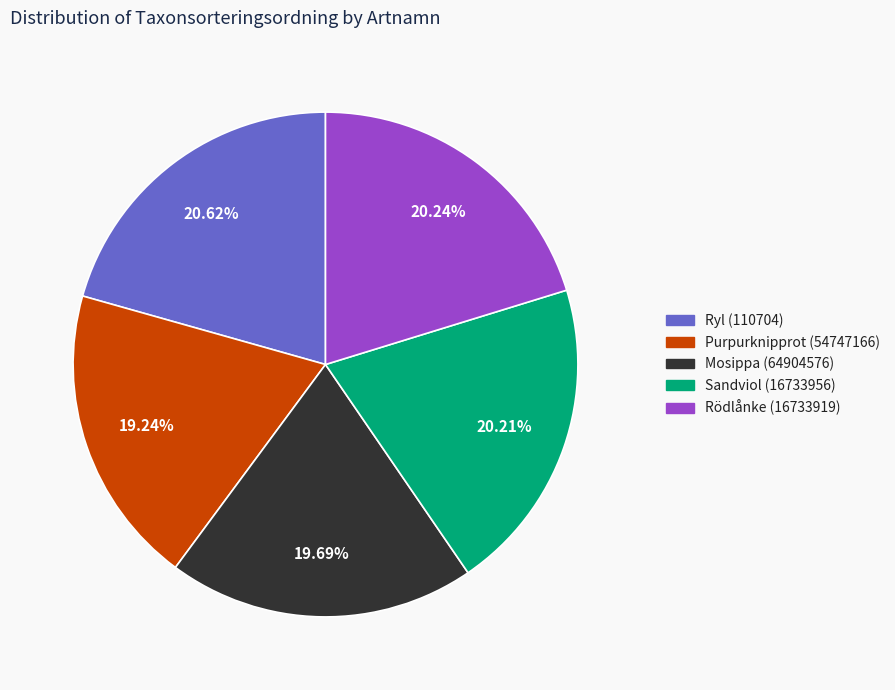

How many segments does this pie chart have?

5